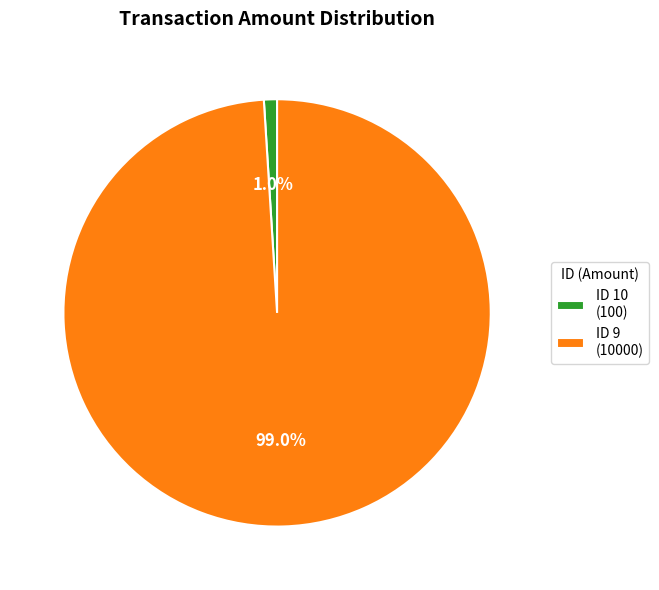

Does any single category account for the majority?

Yes